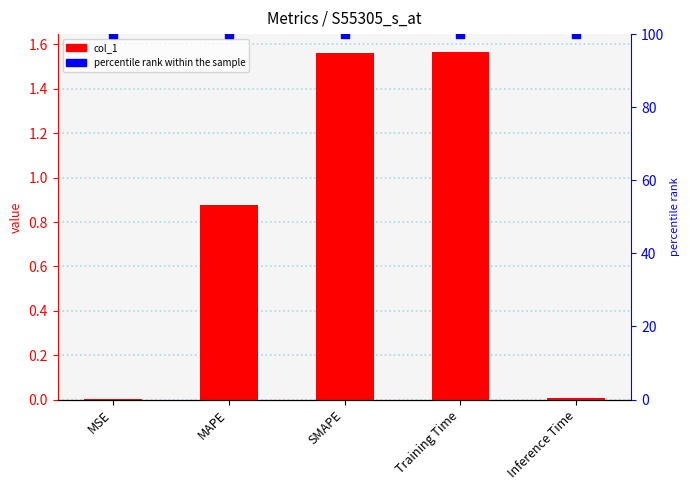

At how many categories does at least one series exceed 96?

5